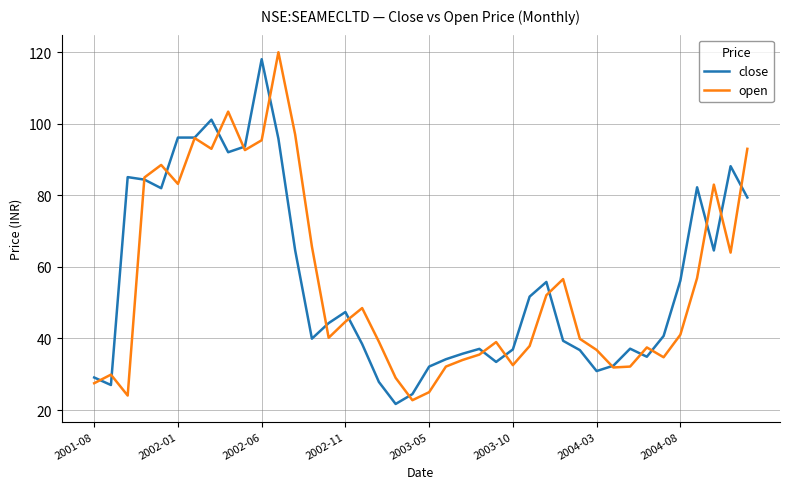

What is the maximum value for open?

120.0